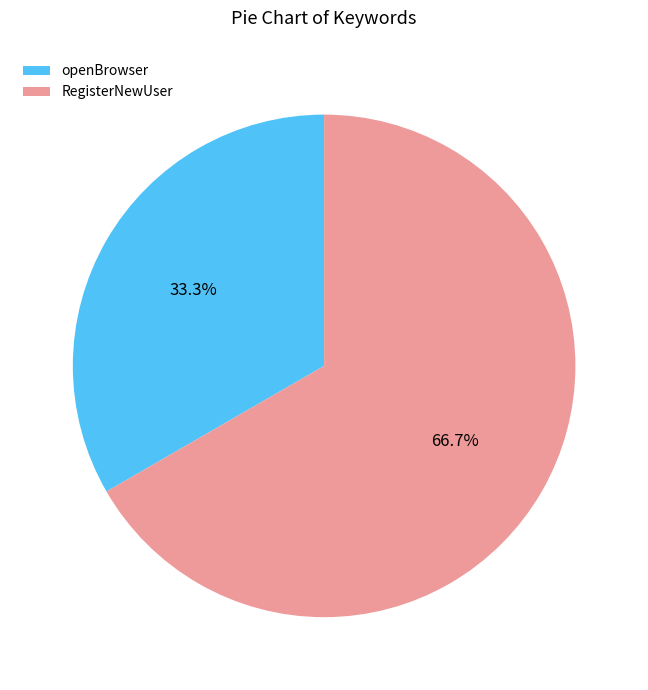

To the nearest percent, what is the difference between the largest and smallest slice percentages?

33%